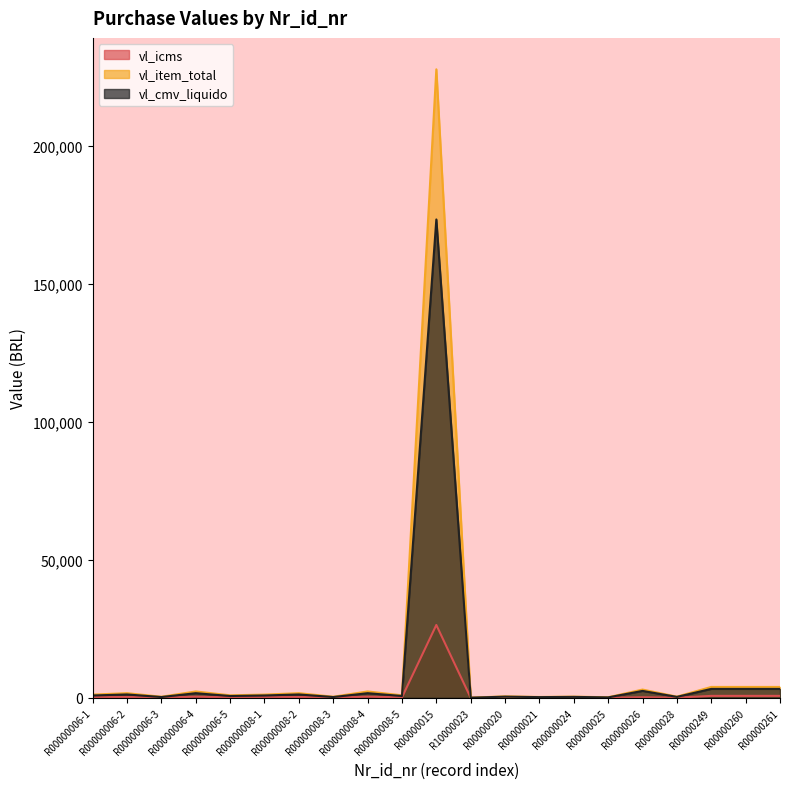

At which label is vl_item_total closest to 113940?

R00000249